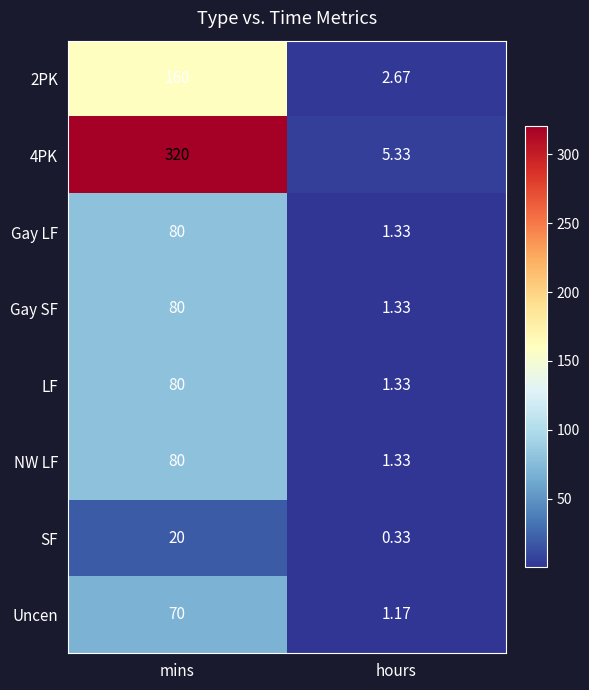

Between mins and hours, which series saw the biggest shift?

4PK